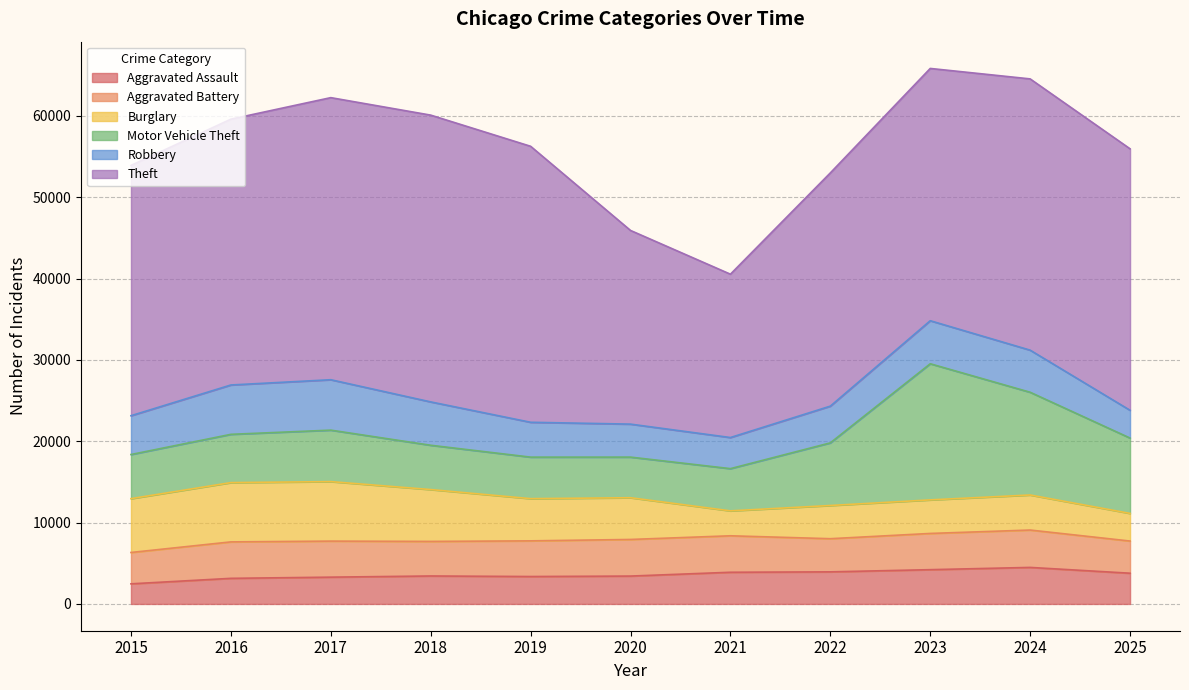

How many interior local peaks does the Motor Vehicle Theft series have?

2